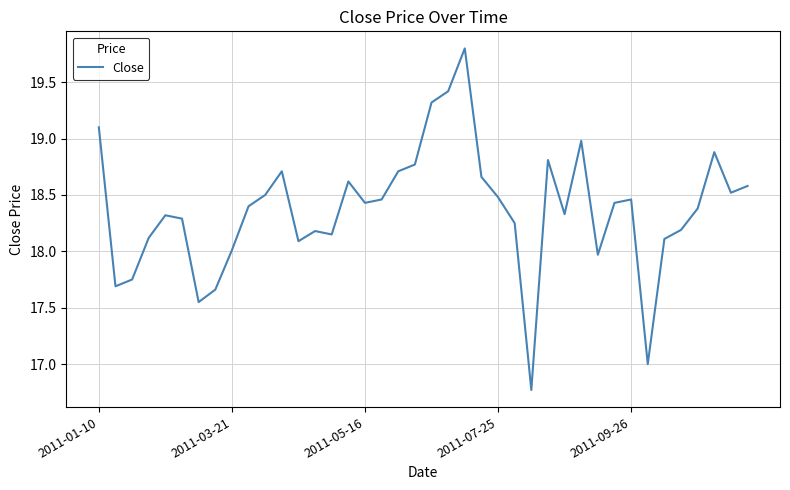

What is the average value?

18.4